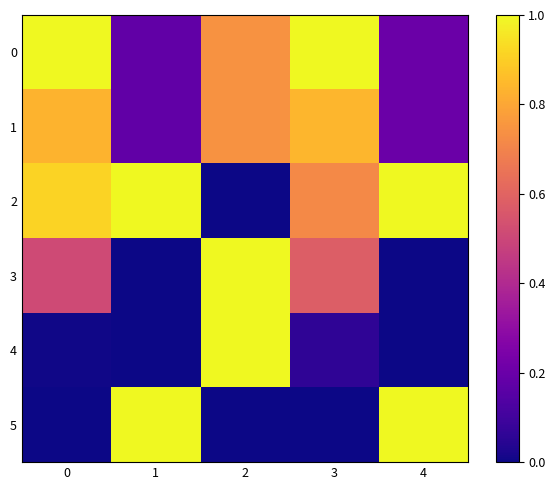

What is the total value across all series at 2?

3.5